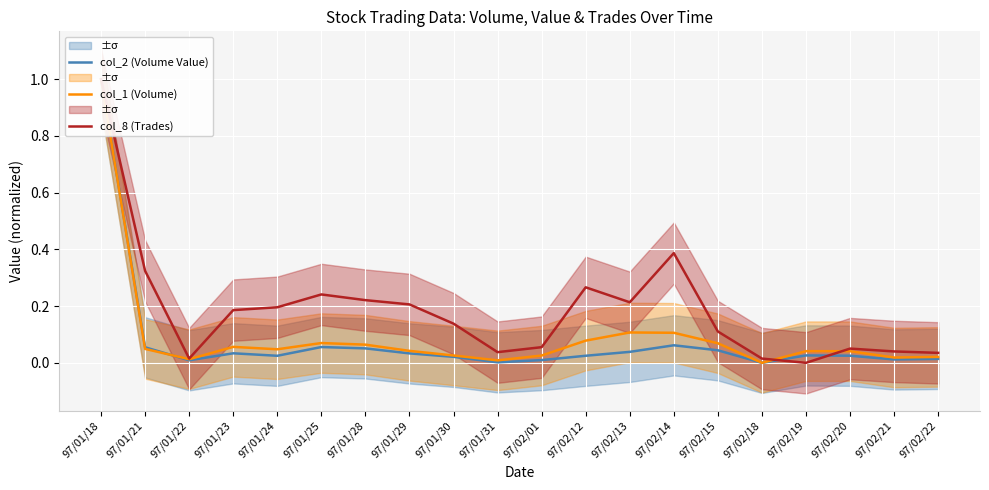

At how many categories does at least one series exceed 0?

20